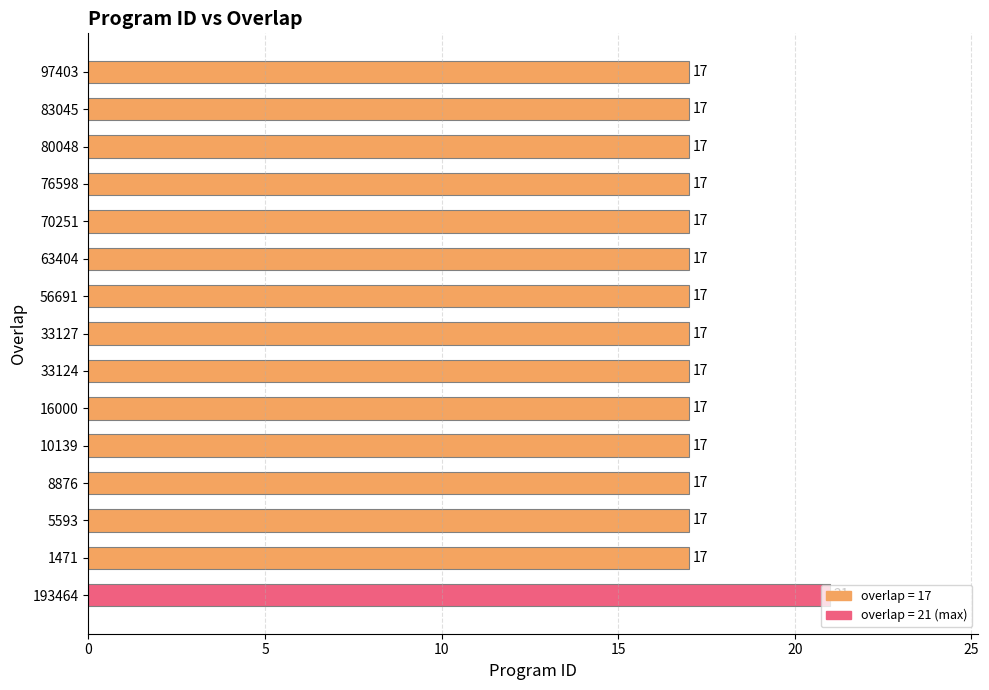

What is the greatest value displayed?

21